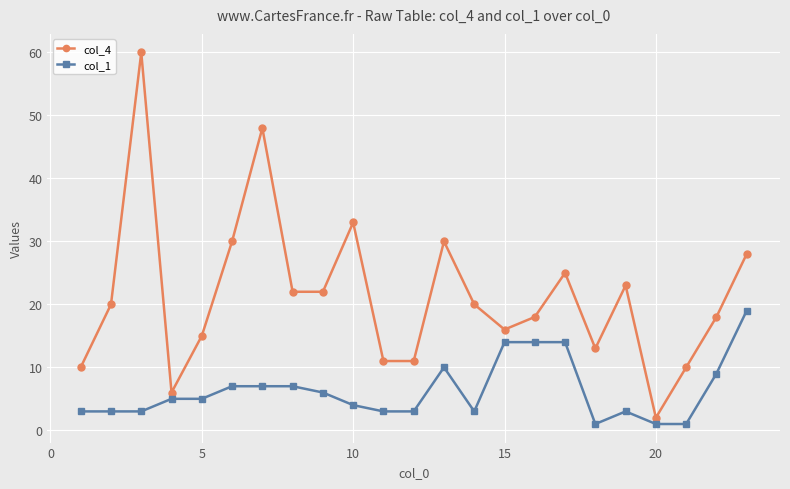

Which series has the largest range (max minus min)?

col_4